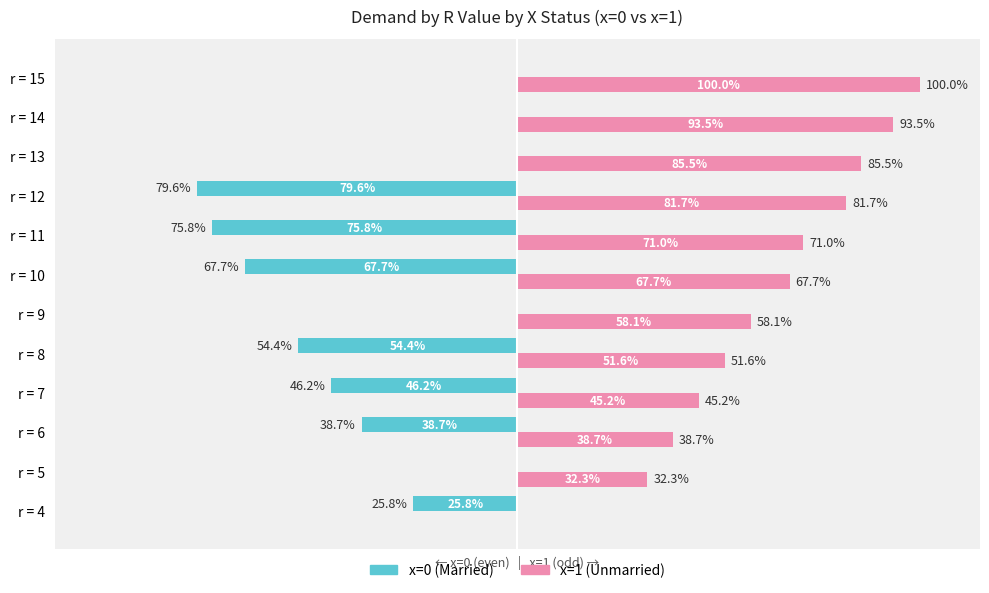

Which series changed the most between r = 4 and r = 5?

x=1 (Unmarried)